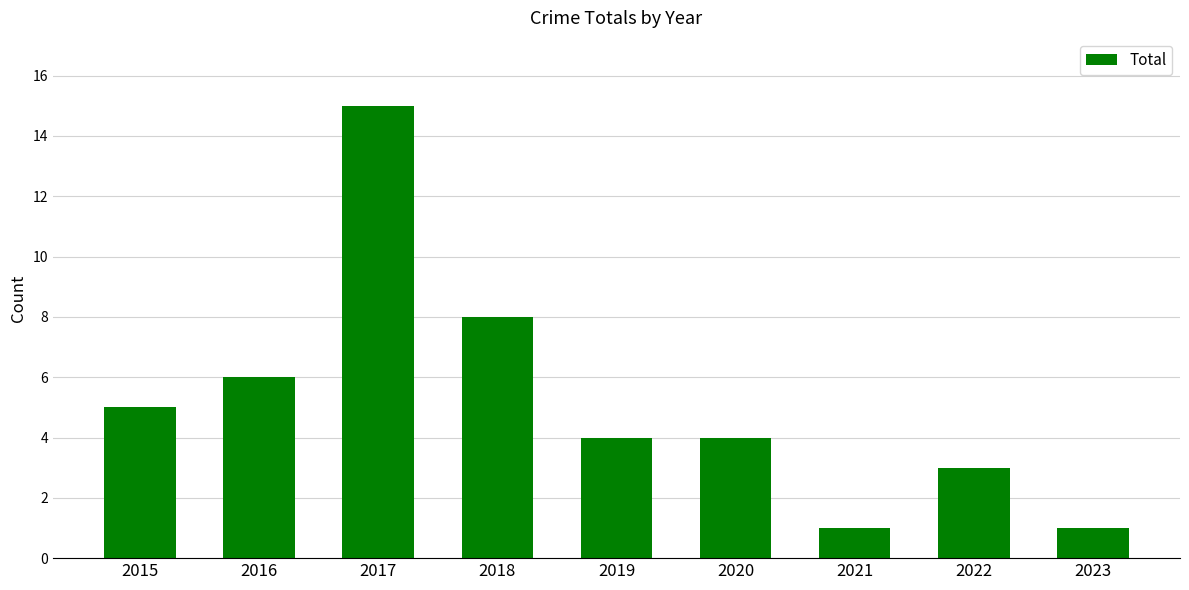

What is the change in value from 2019 to 2021?

-3